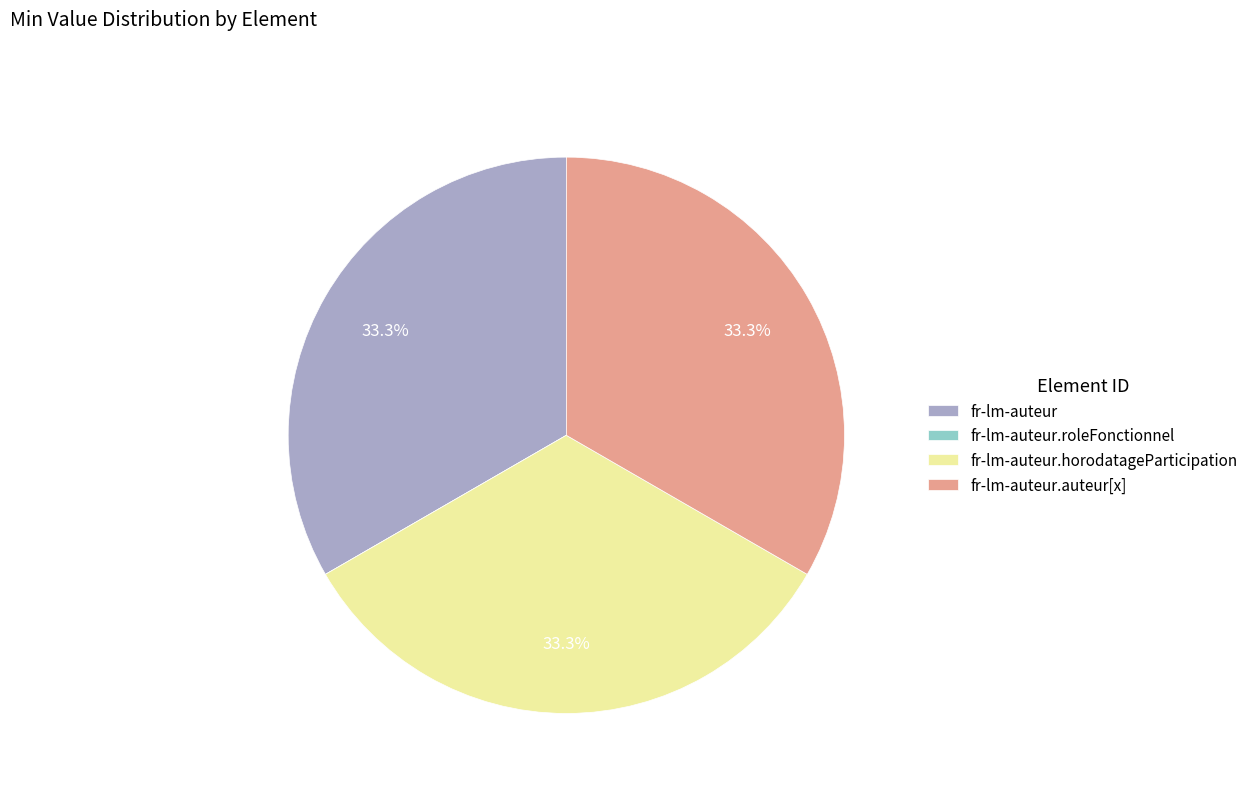

Approximately how many times larger is the value at fr-lm-auteur.auteur[x] compared to fr-lm-auteur.horodatageParticipation?

1.0